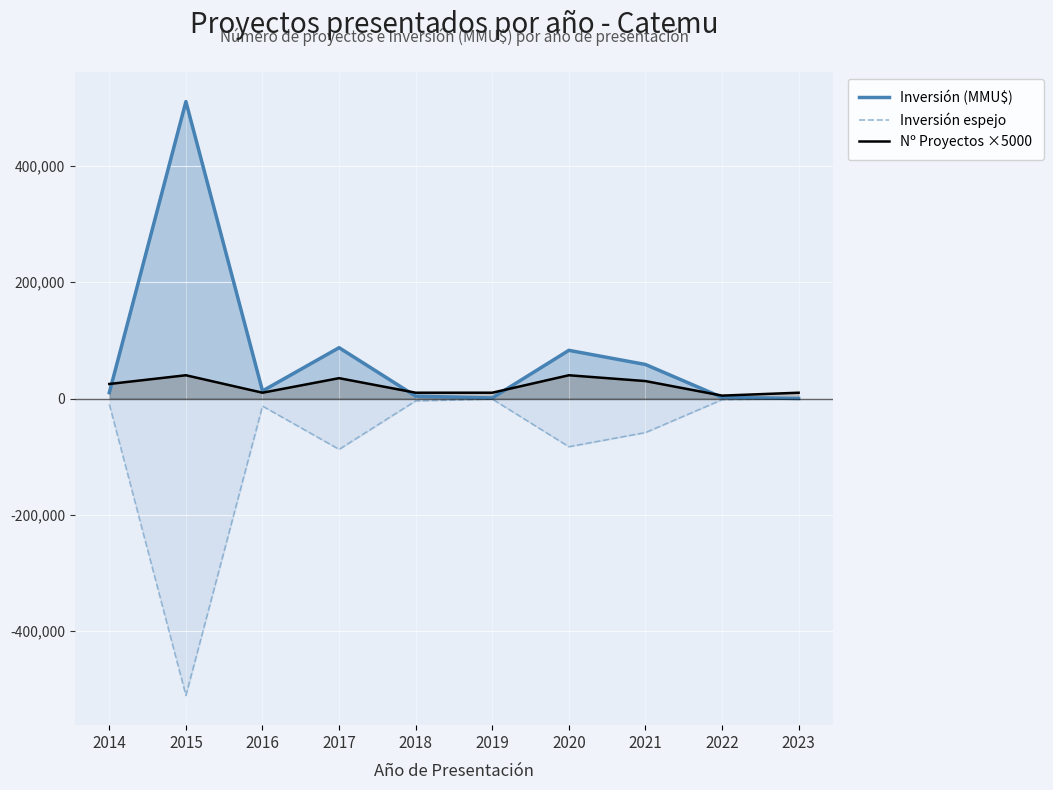

How many categories are shown in the chart?

10